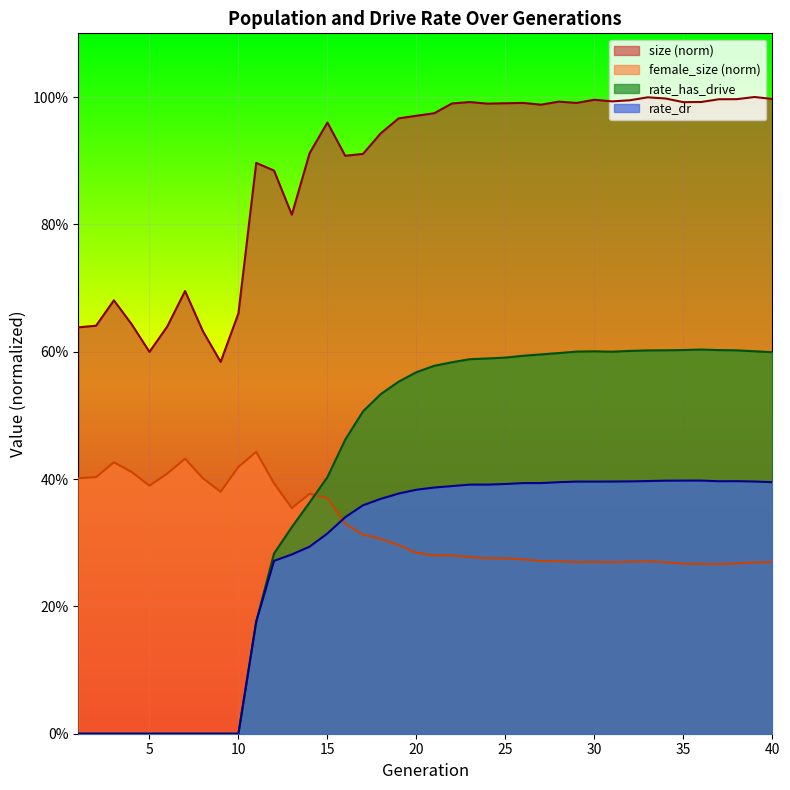

Count the number of categories in the chart.

40